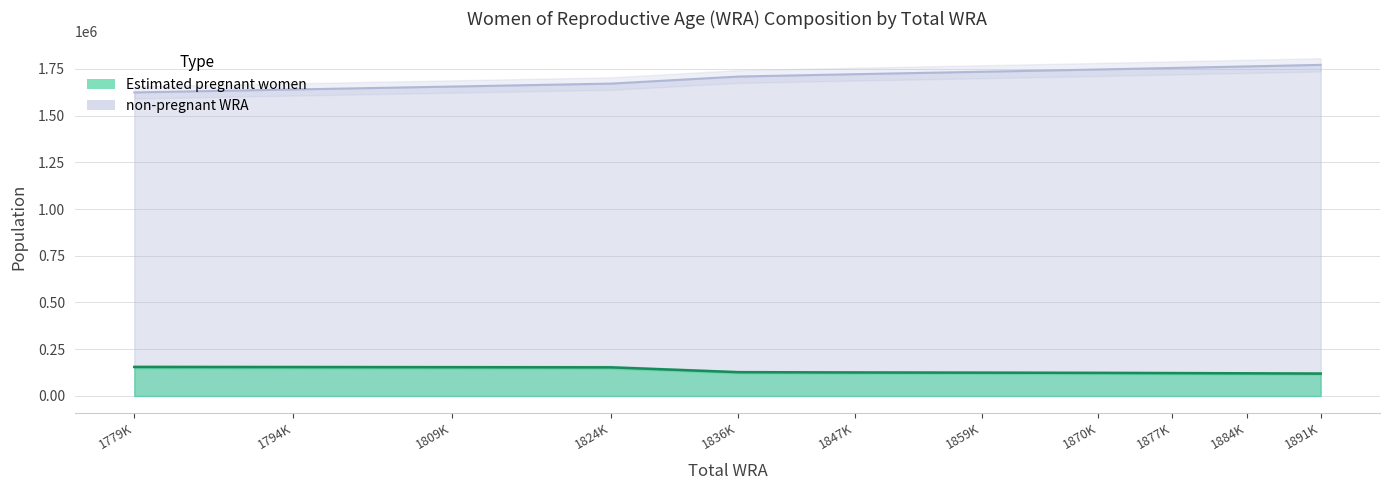

What is the average value of the non-pregnant WRA series?

1708075.1